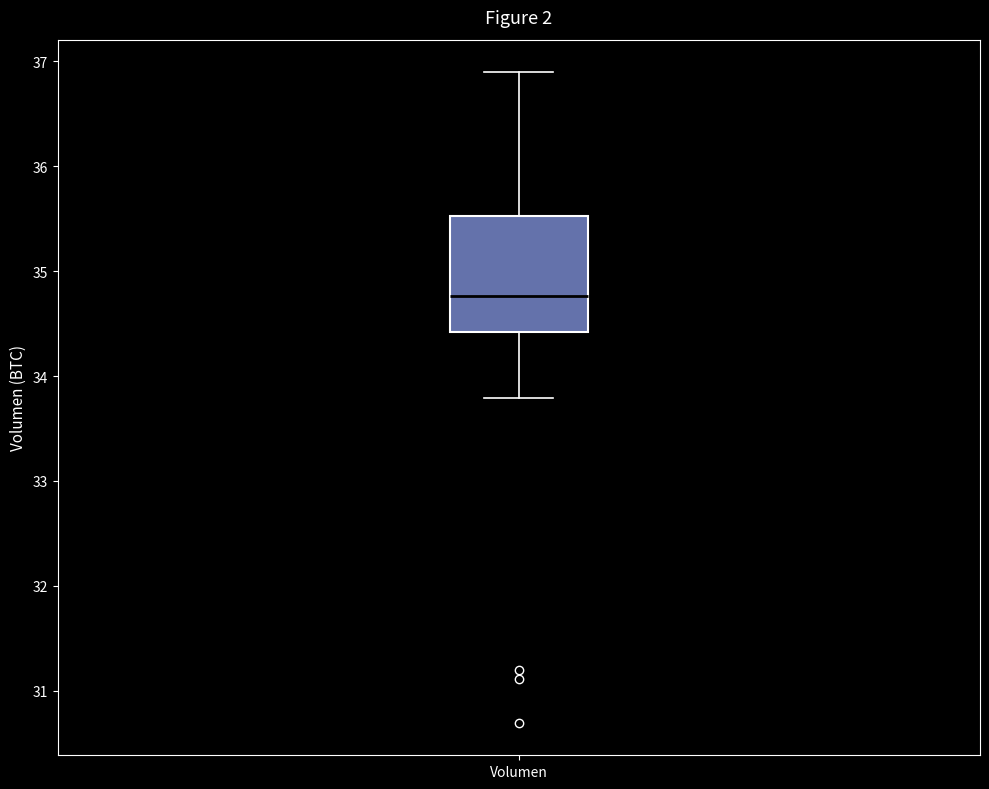

Read this box plot against the y-axis: the position of the median line, the range covered by the box, and the ends of both whiskers. The values are not printed on the chart, so give them approximately, as read against the axis.

median 34.8, box 34.4 to 35.5, whiskers 33.8 to 36.9